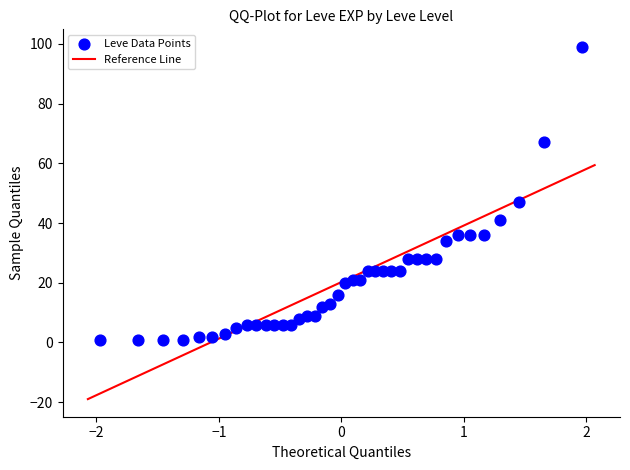

What Y value in the scatter plot is closest to 50?

47